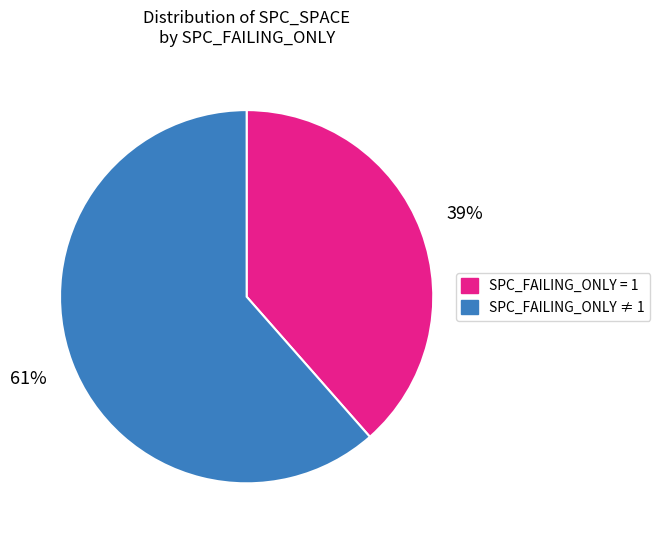

To the nearest percent, what is the average slice percentage?

50%